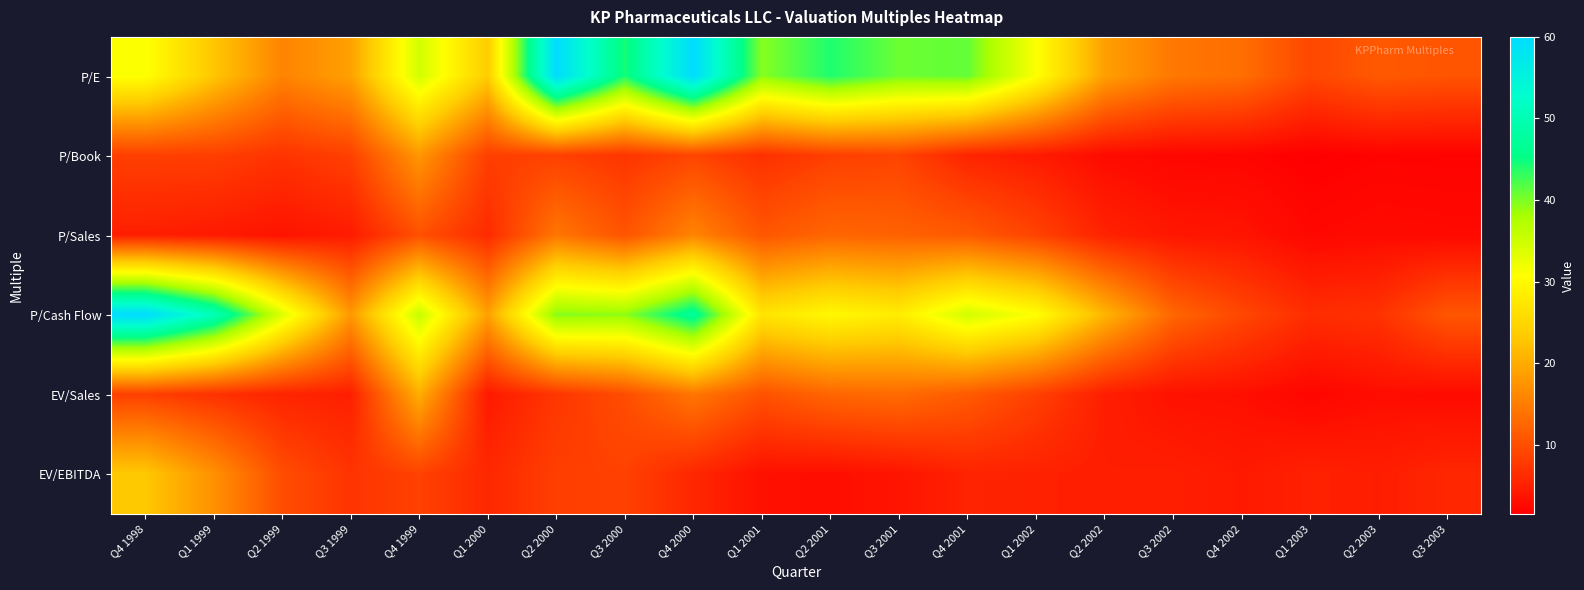

At how many categories does at least one series exceed 49?

4